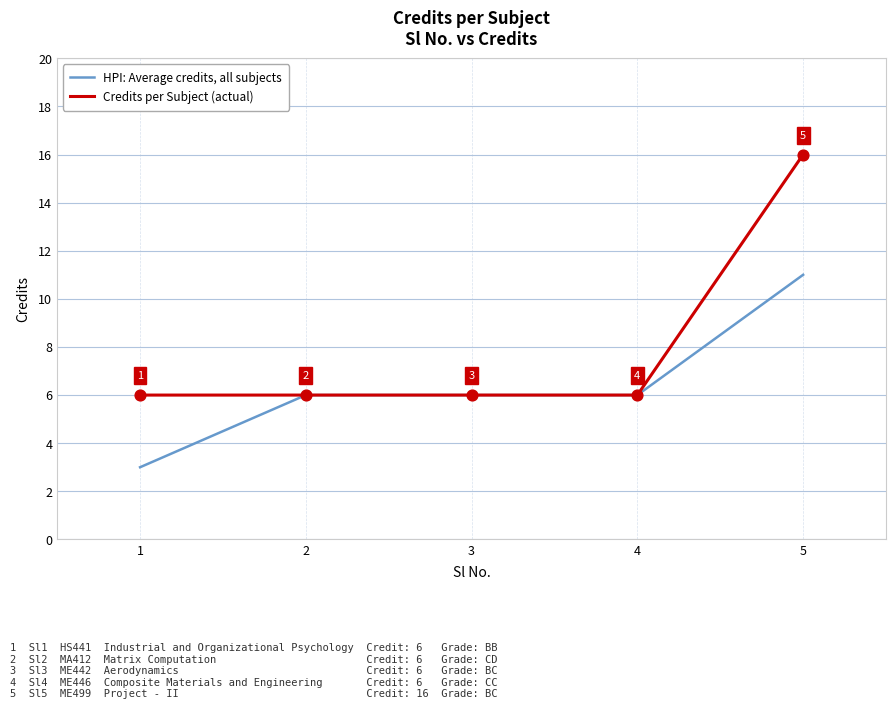

At which category is the sum across all series the highest?

5